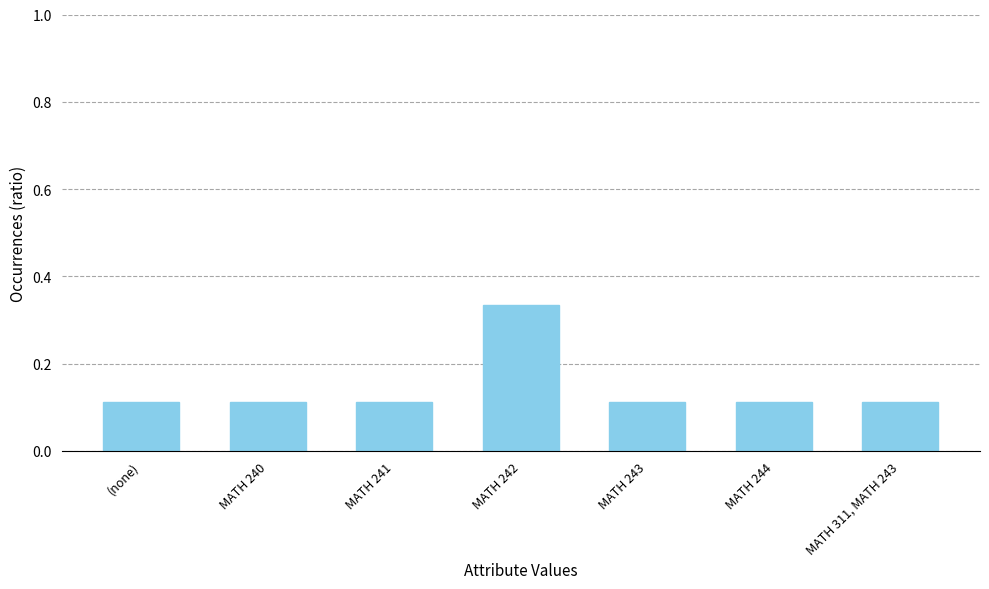

What is the sum of the values at MATH 244 and MATH 311, MATH 243?

0.2